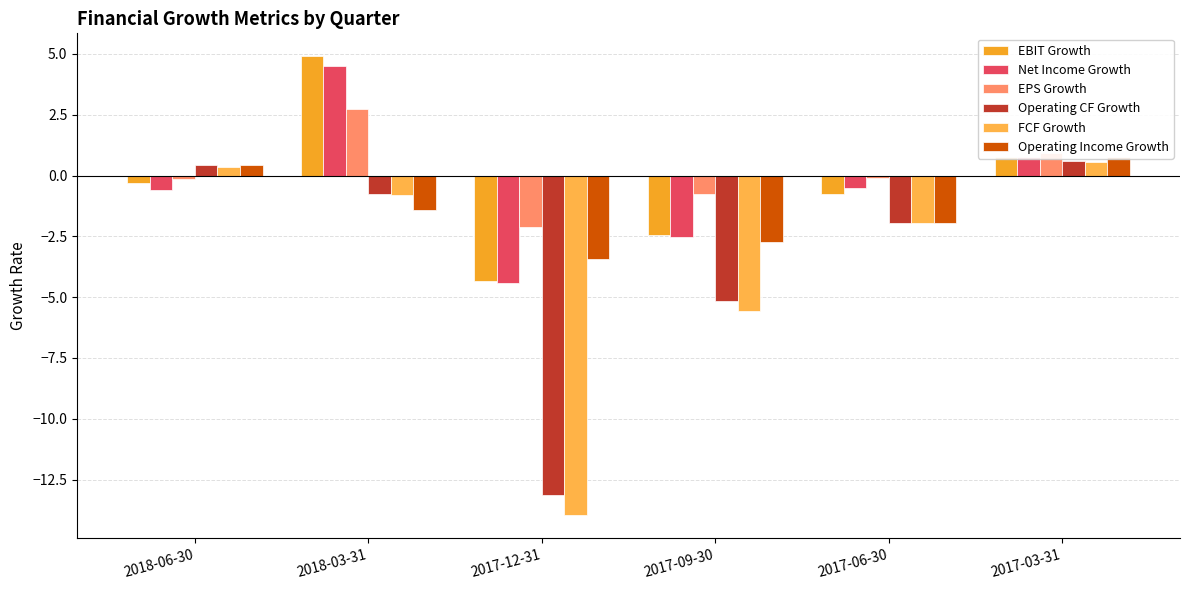

True or false: EPS Growth has a value of 0.9 at 2017-03-31.

True